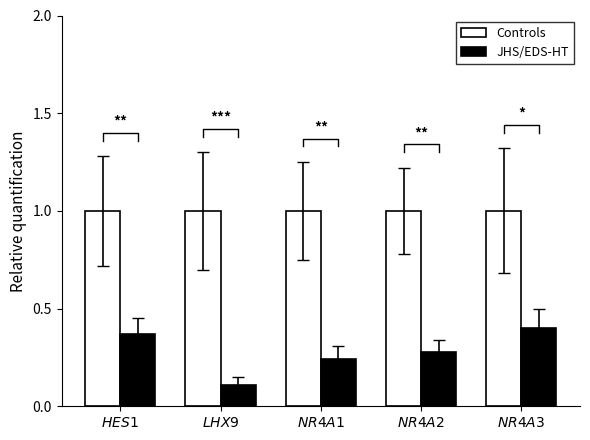

How many JHS/EDS-HT values are between 0 and 1?

5